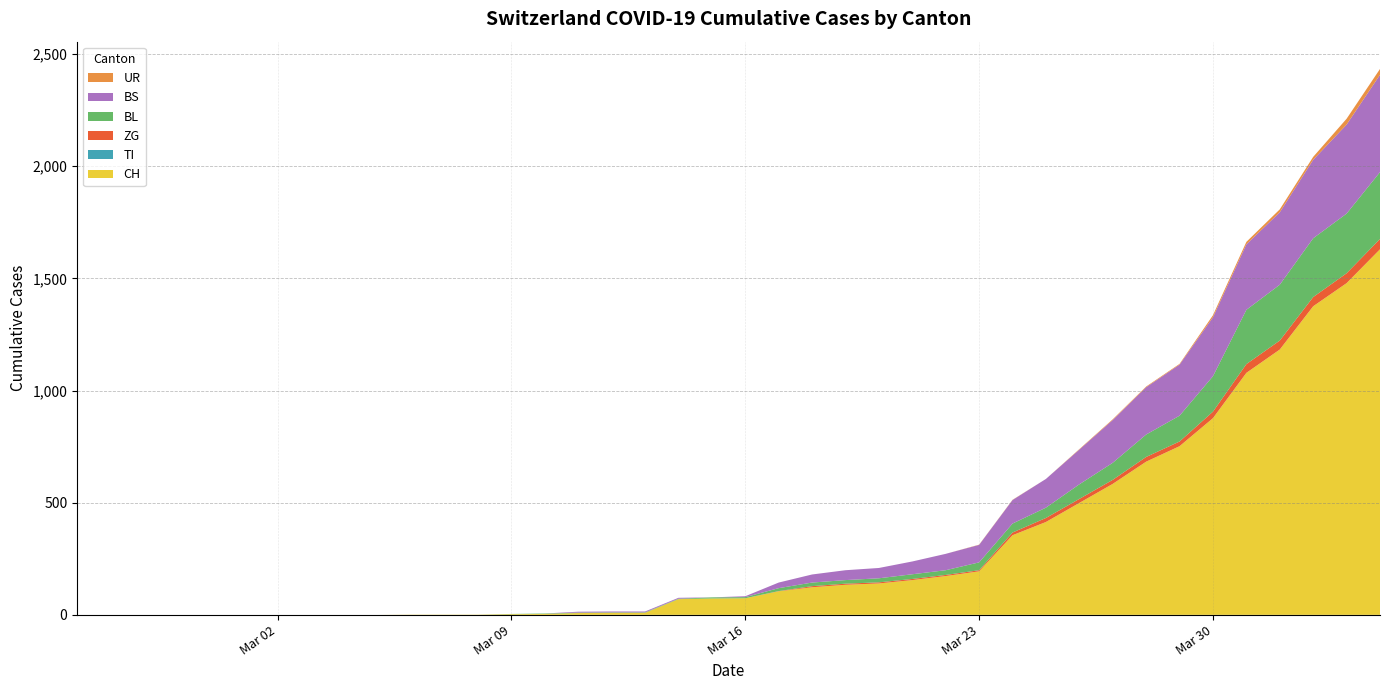

Reading right to left, list all the values displayed in this chart.

CH: 1630	1479	1376	1183	1079	877	752	683	584	499	414	355	194	173	155	140	134	123	105	74	73	70	9	9	8	4	3	1	1	1	0	0	0	0	0	0	0	0	0	0
TI: 0	0	0	0	0	0	0	0	0	0	0	0	0	0	0	0	0	0	0	0	0	0	0	0	0	0	0	0	0	0	0	0	0	0	0	0	0	0	0	0
ZG: 46	44	41	40	39	29	21	21	18	18	18	12	5	5	5	5	5	5	1	0	0	0	0	0	0	0	0	0	0	0	0	0	0	0	0	0	0	0	0	0
BL: 298	266	262	249	242	158	115	100	76	65	46	40	35	21	21	18	16	16	13	5	5	2	2	2	2	2	1	0	0	0	0	0	0	0	0	0	0	0	0	0
BS: 434	397	350	323	292	263	228	211	191	155	128	105	78	73	57	46	44	36	25	4	0	4	4	4	4	0	0	0	0	0	0	0	0	0	0	0	0	0	0	0
UR: 26	26	13	13	11	9	3	3	3	2	0	1	1	0	0	0	0	0	0	0	0	0	0	0	0	0	0	0	0	0	0	0	0	0	0	0	0	0	0	0